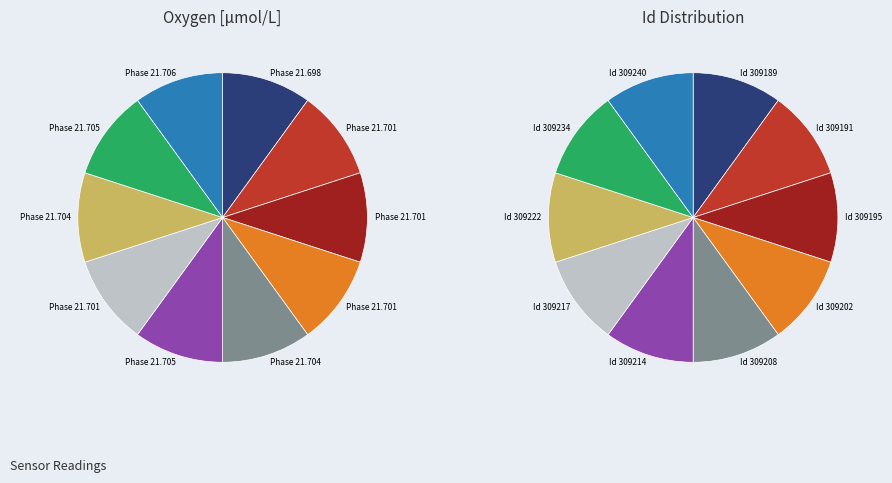

How many segments does this pie chart have?

10